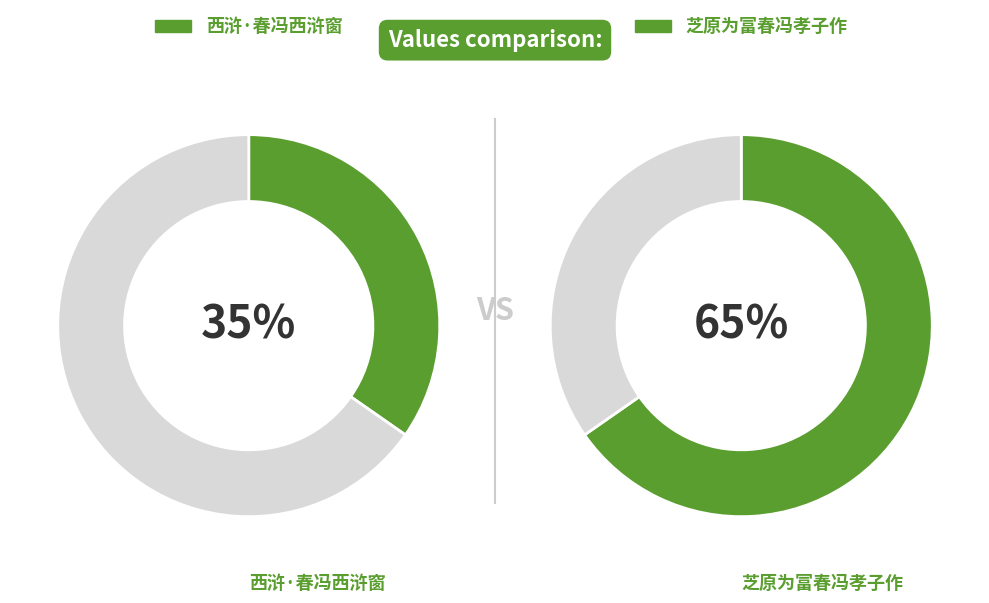

Is it true that 西浒·春冯西浒窗 is 46% of the pie?

False